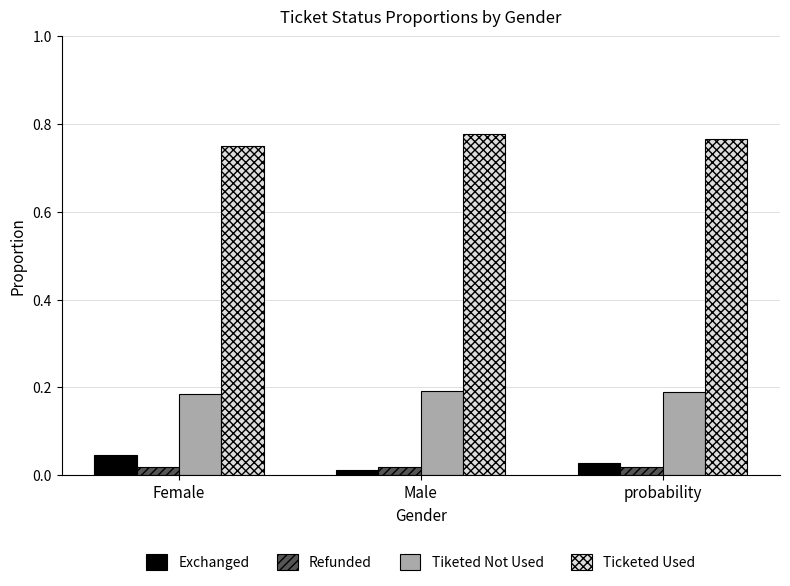

Rank the series by their maximum value, from lowest to highest.

Refunded, Exchanged, Tiketed Not Used, Ticketed Used